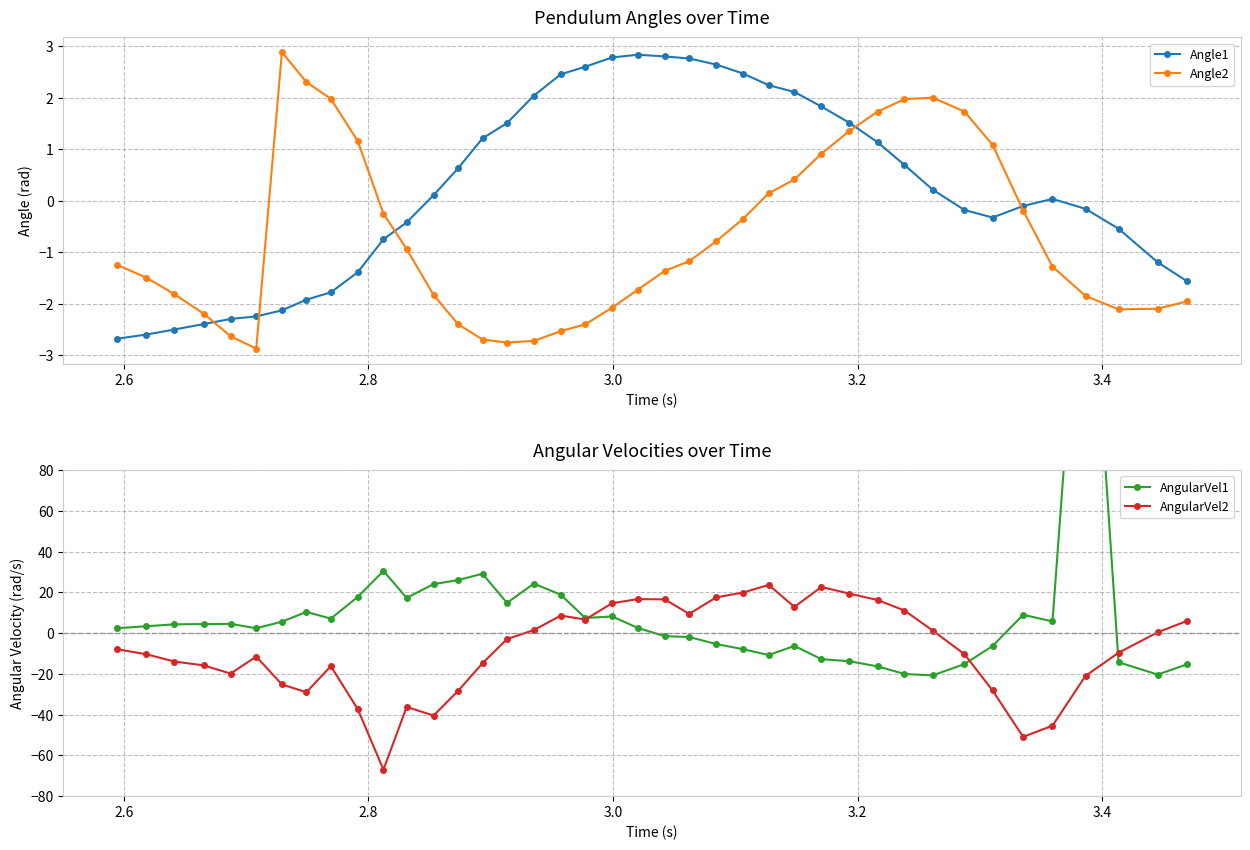

How many values in the AngularVel1 series are below 4?

20